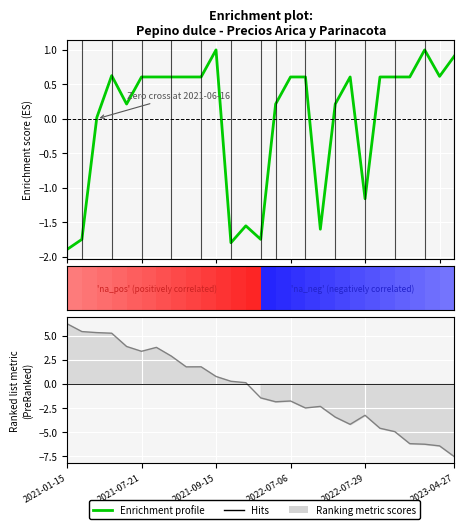

What is the label of the 26th point from the right?

2021-07-21